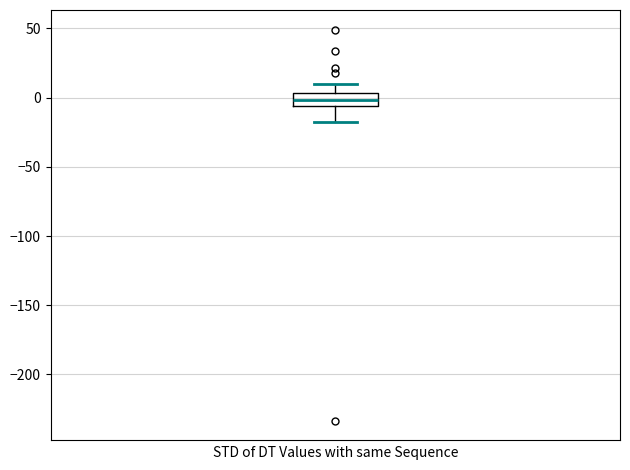

Read this box plot against the y-axis: the position of the median line, the range covered by the box, and the ends of both whiskers. The values are not printed on the chart, so give them approximately, as read against the axis.

median 0, box -5 to 5, whiskers -15 to 10